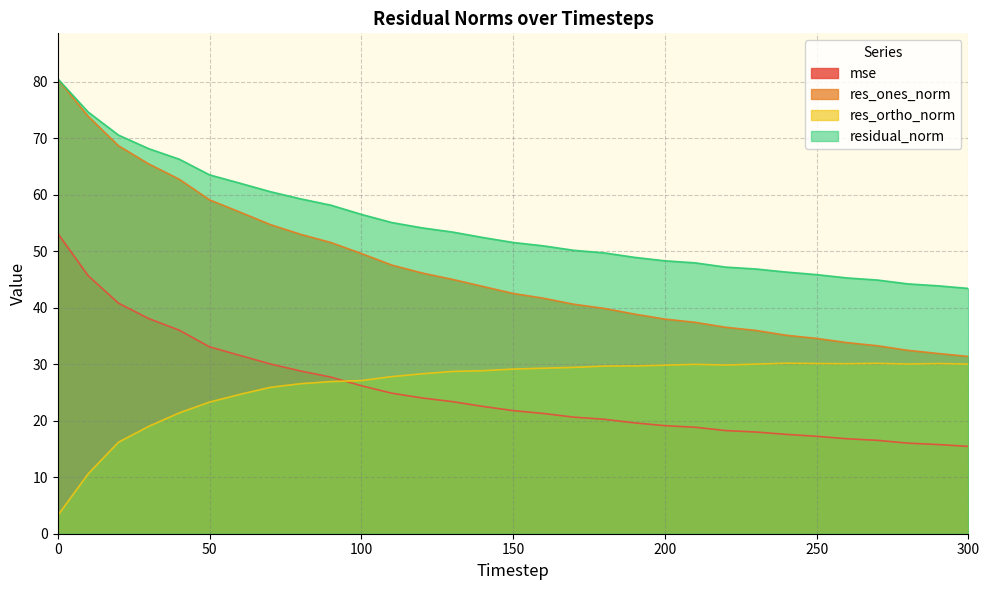

Does the chart display data point markers on the line(s)?

No